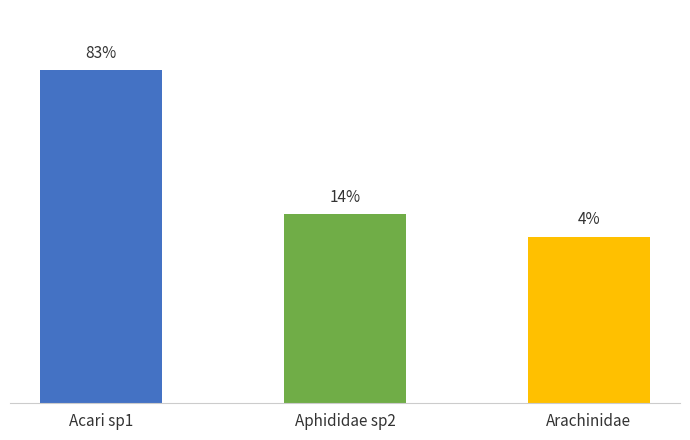

How many distinct data groups are displayed?

1